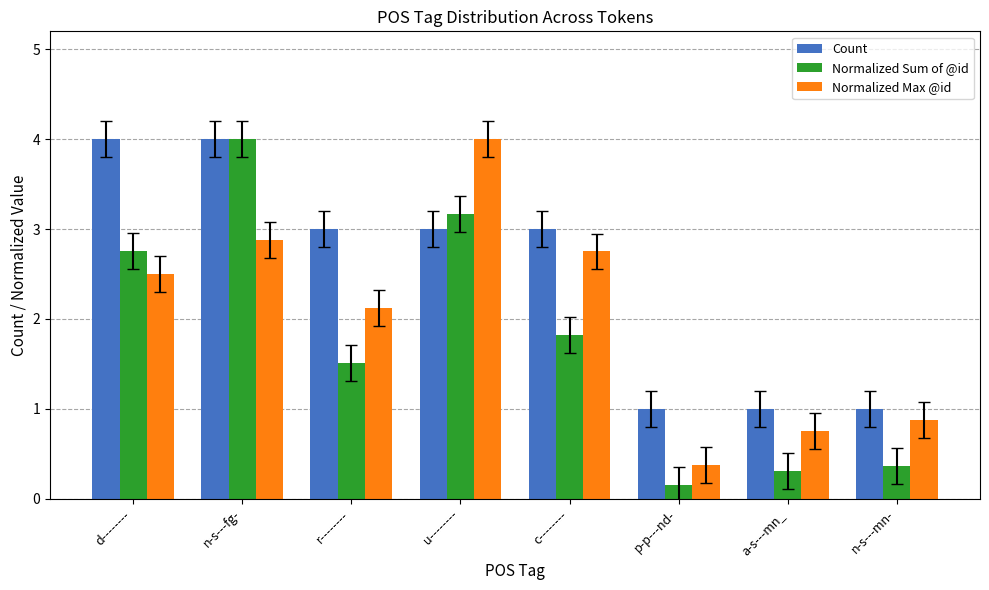

What is the sum of all Count values?

20.0